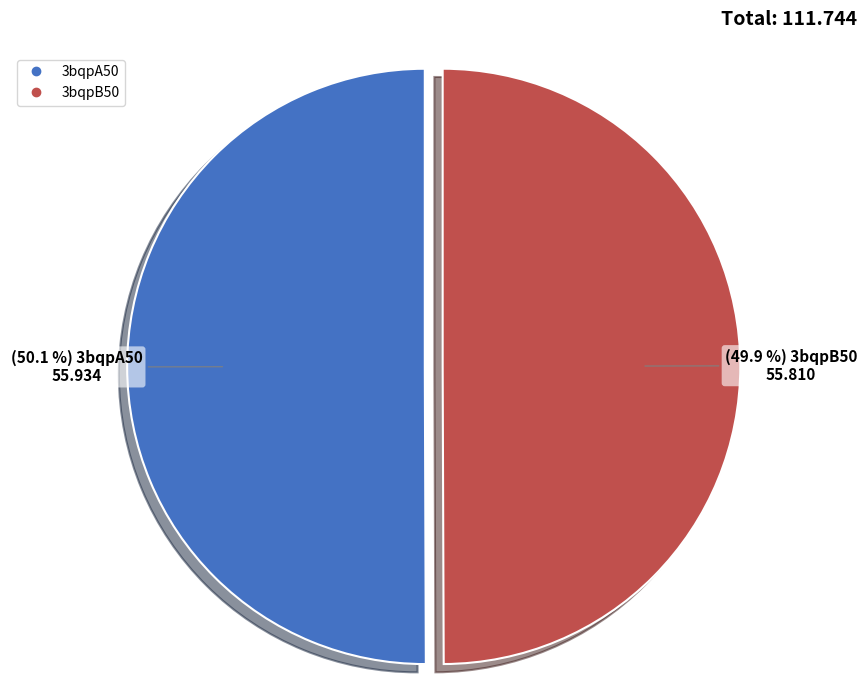

The 3bqpA50 slice represents 59% of the pie. True or false?

False